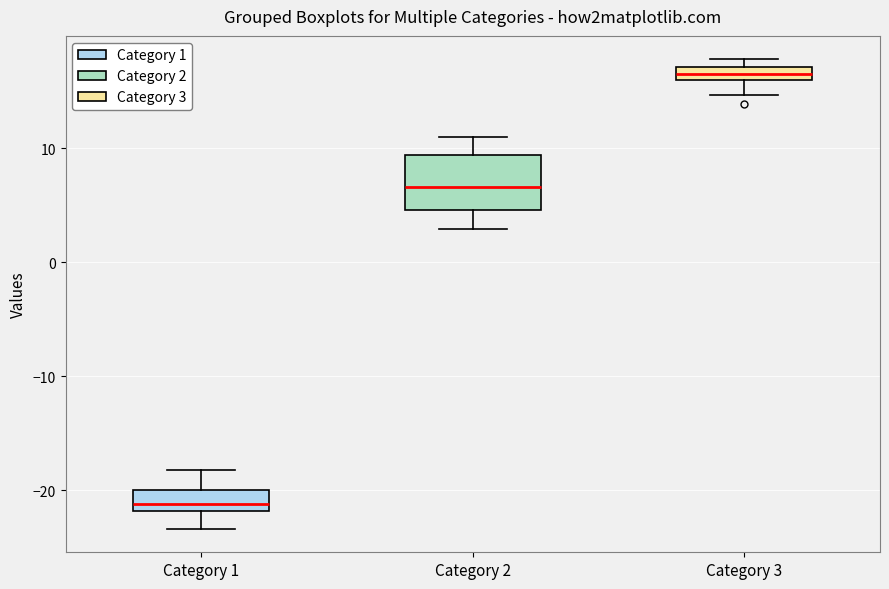

Where is the upper edge of the box for Category 1 on the y-axis? The values are not printed on the chart, so give them approximately, as read against the axis.

-20